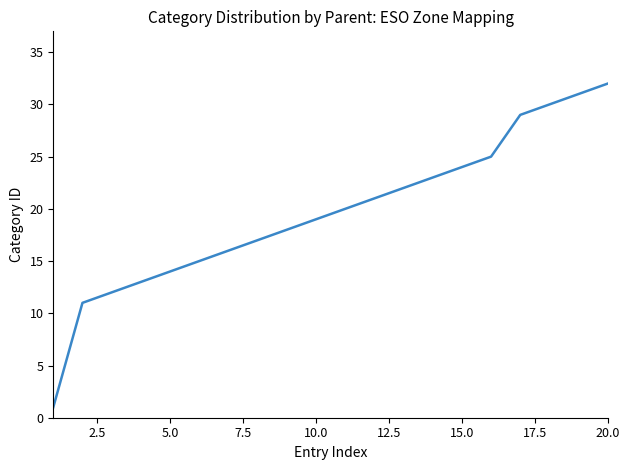

What is the difference between the maximum and minimum values?

31